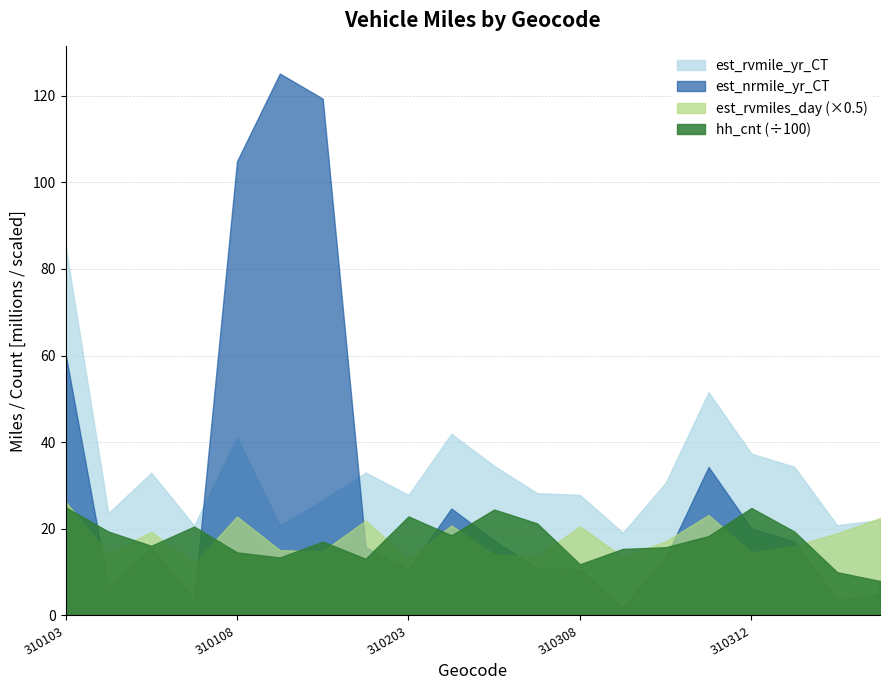

What is the lowest value of the est_rvmiles_day (×0.5) series?

12.0